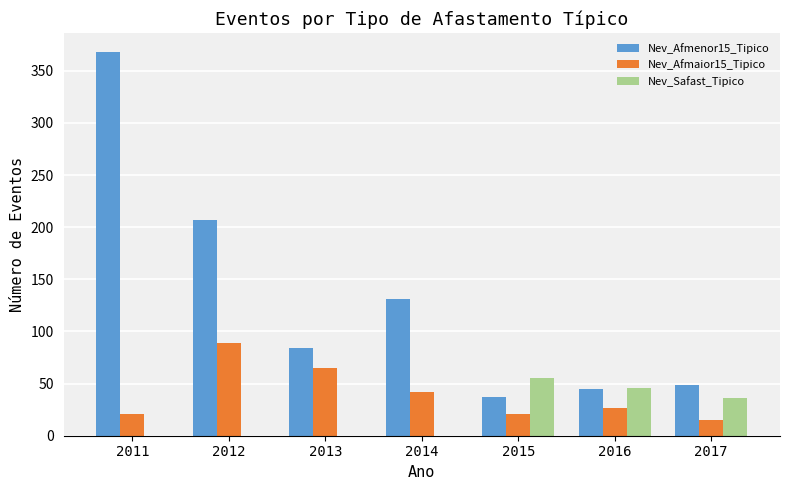

Between 2011 and 2013, which series saw the biggest shift?

Nev_Afmenor15_Tipico